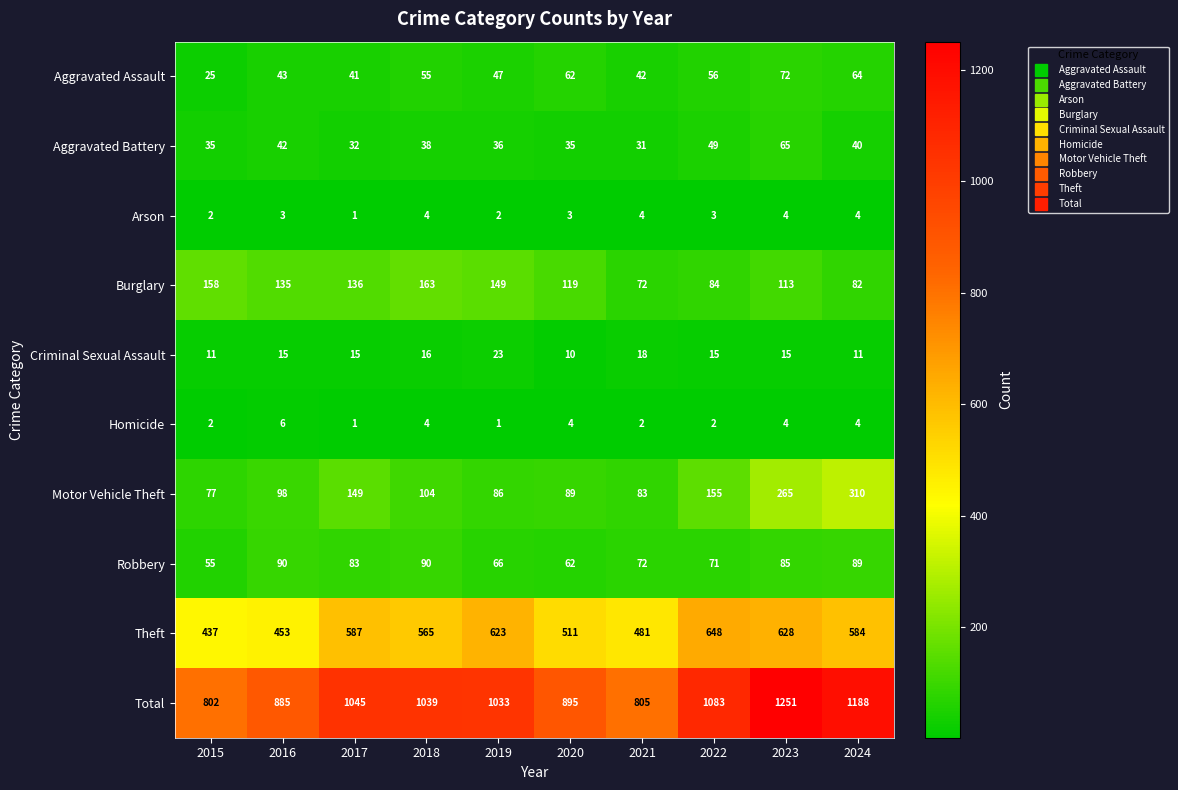

At which category is the sum across all series the highest?

2023